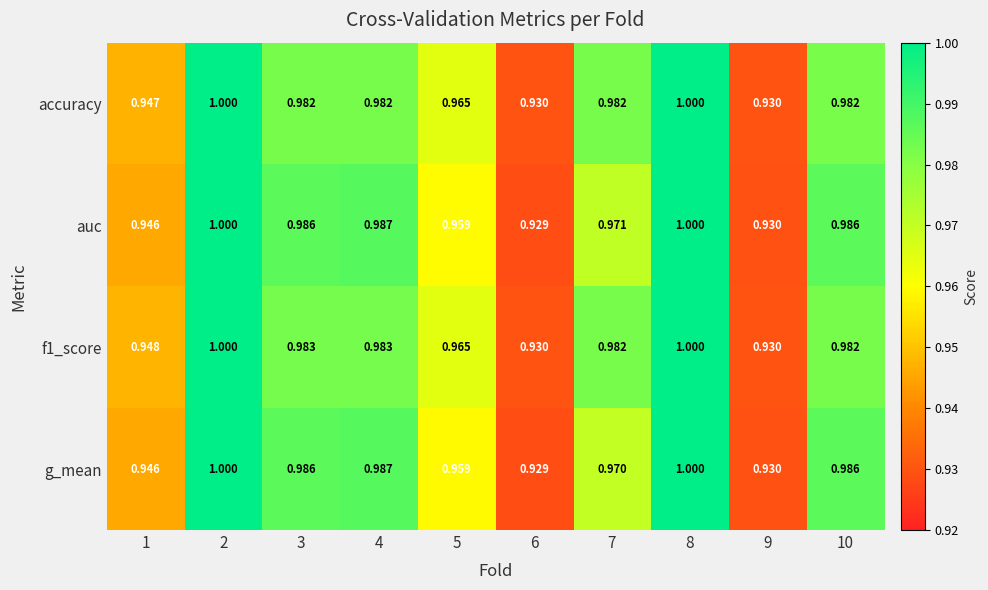

Is the value of f1_score at 6 greater than the value of auc at 3?

No